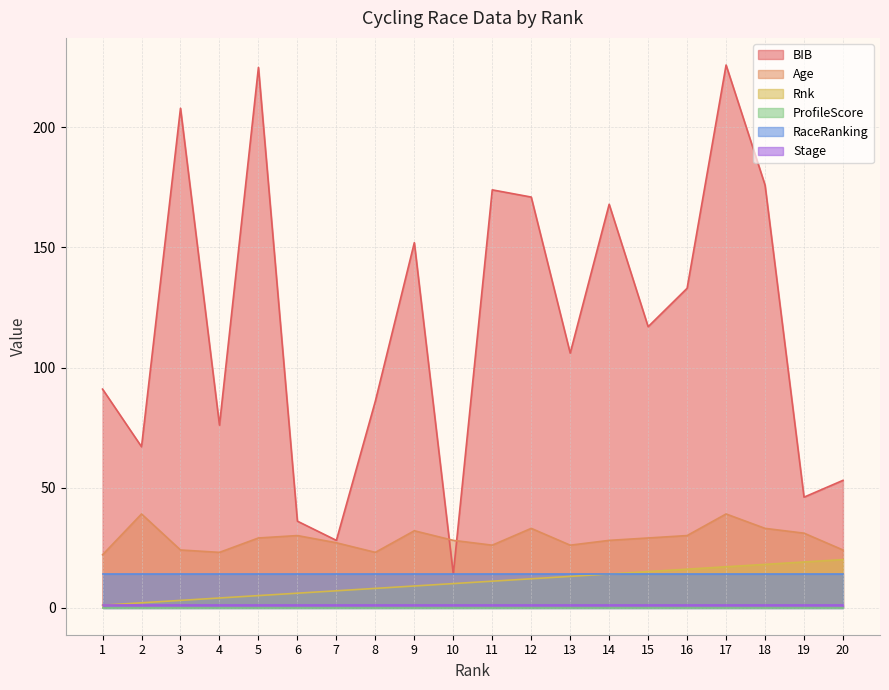

How many data points in Age are above 29?

8